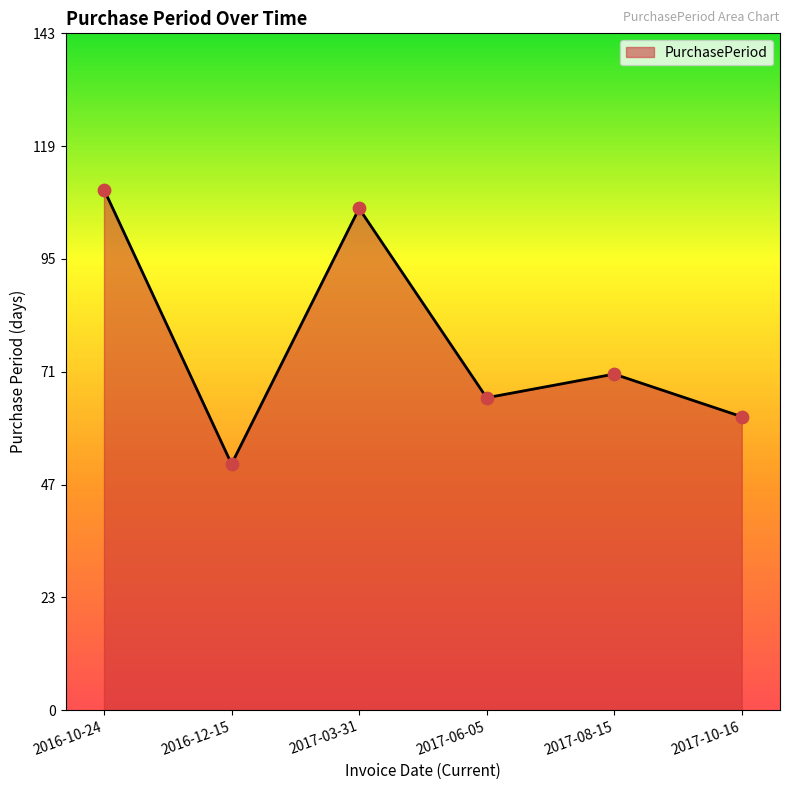

Approximately how many times larger is the value at 2017-10-16 compared to 2017-08-15?

0.9